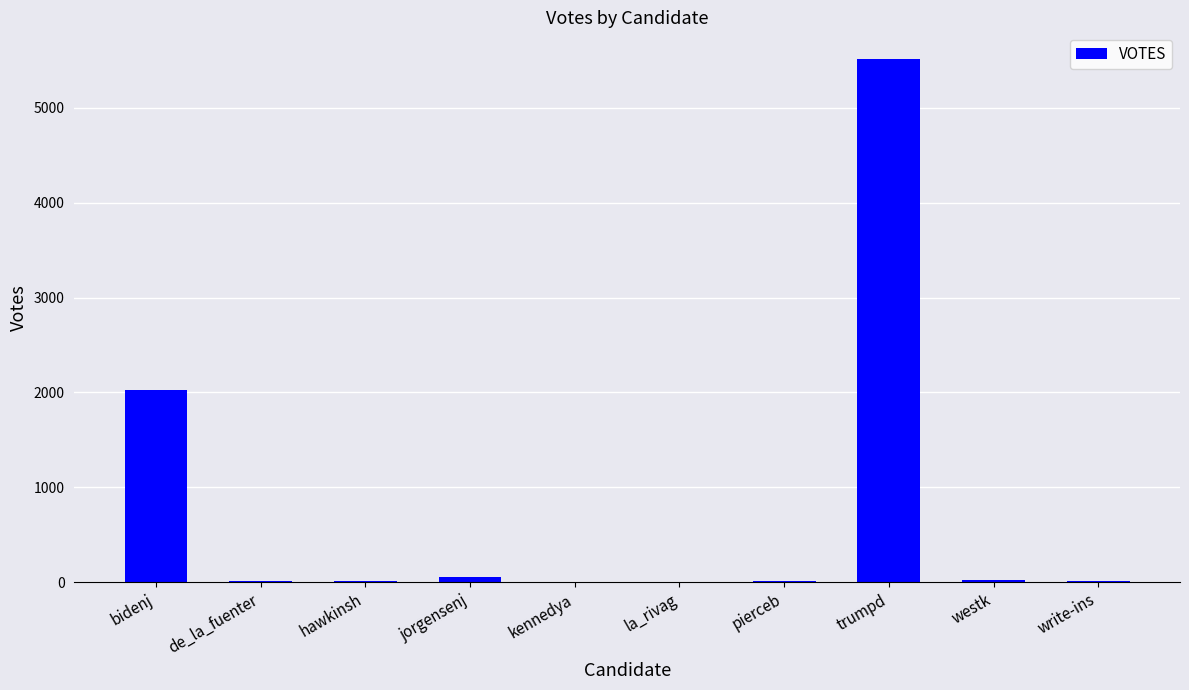

What is the difference between the values at trumpd and hawkinsh?

5506